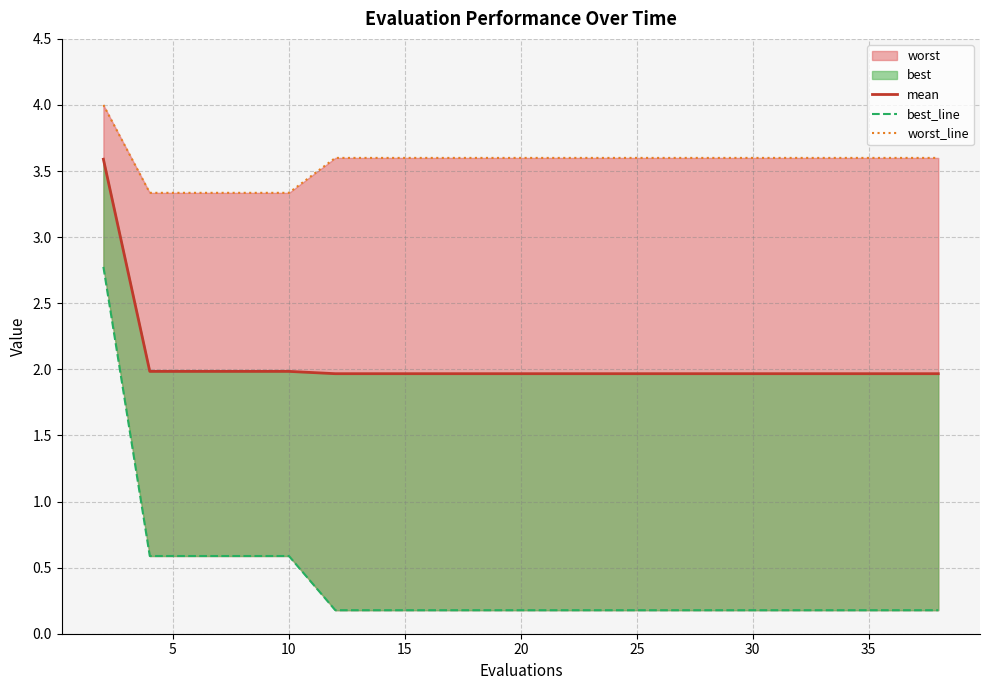

How many lines are shown in the chart?

3